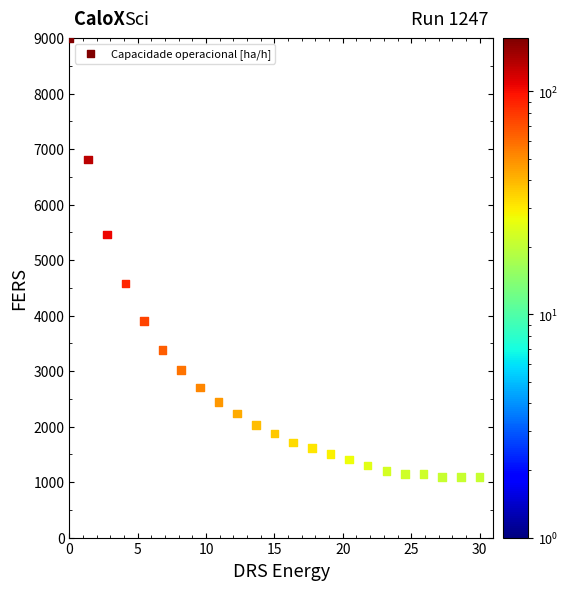

What is the range of Y values (max minus min)?

7907.5